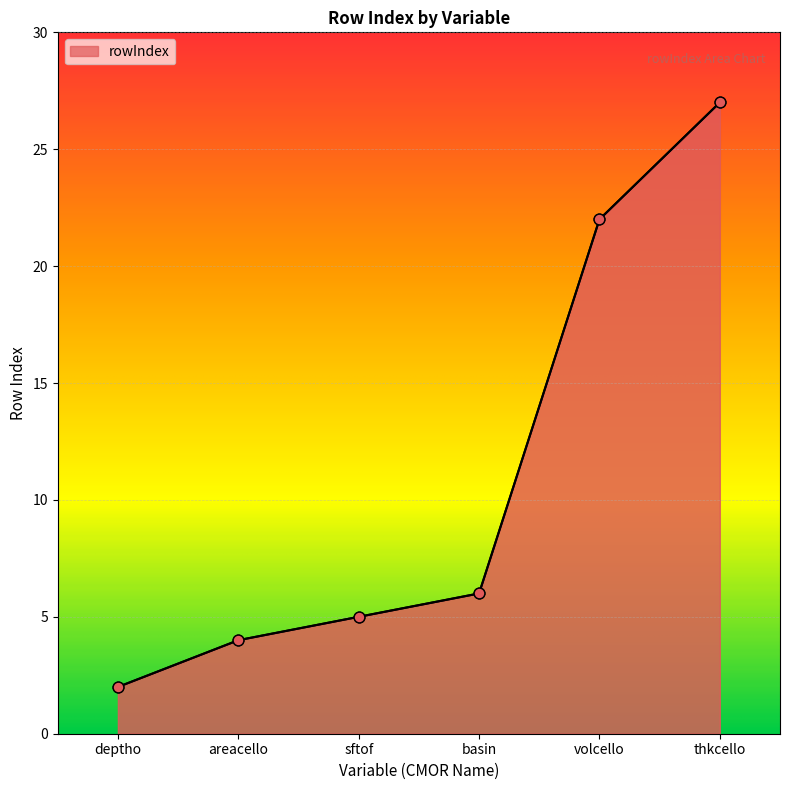

Approximately how many times larger is the value at deptho compared to volcello?

0.1